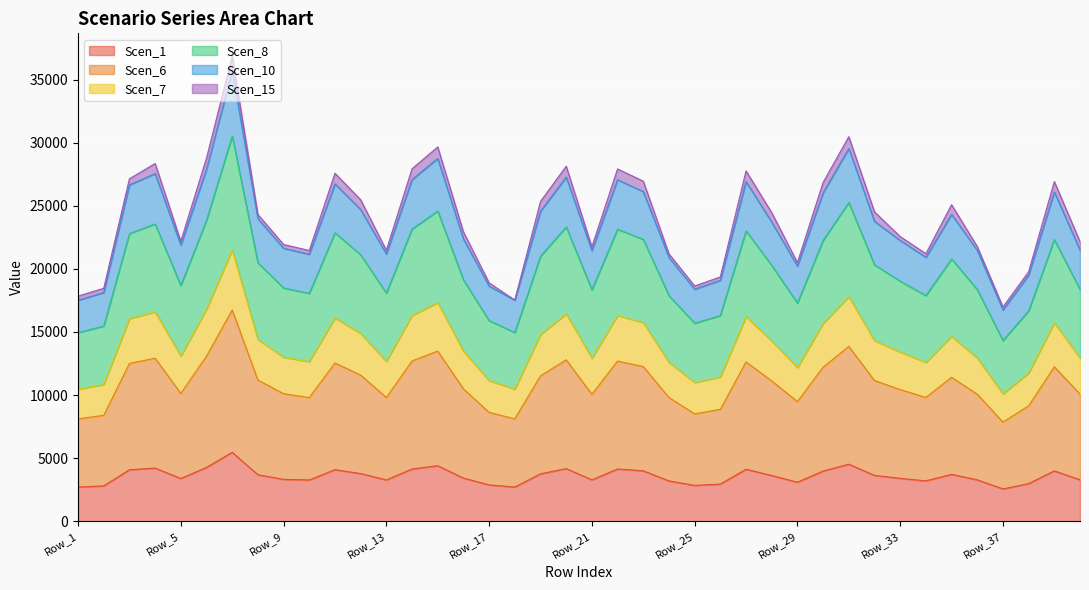

At which label is Scen_1 closest to 4016?

Row_23